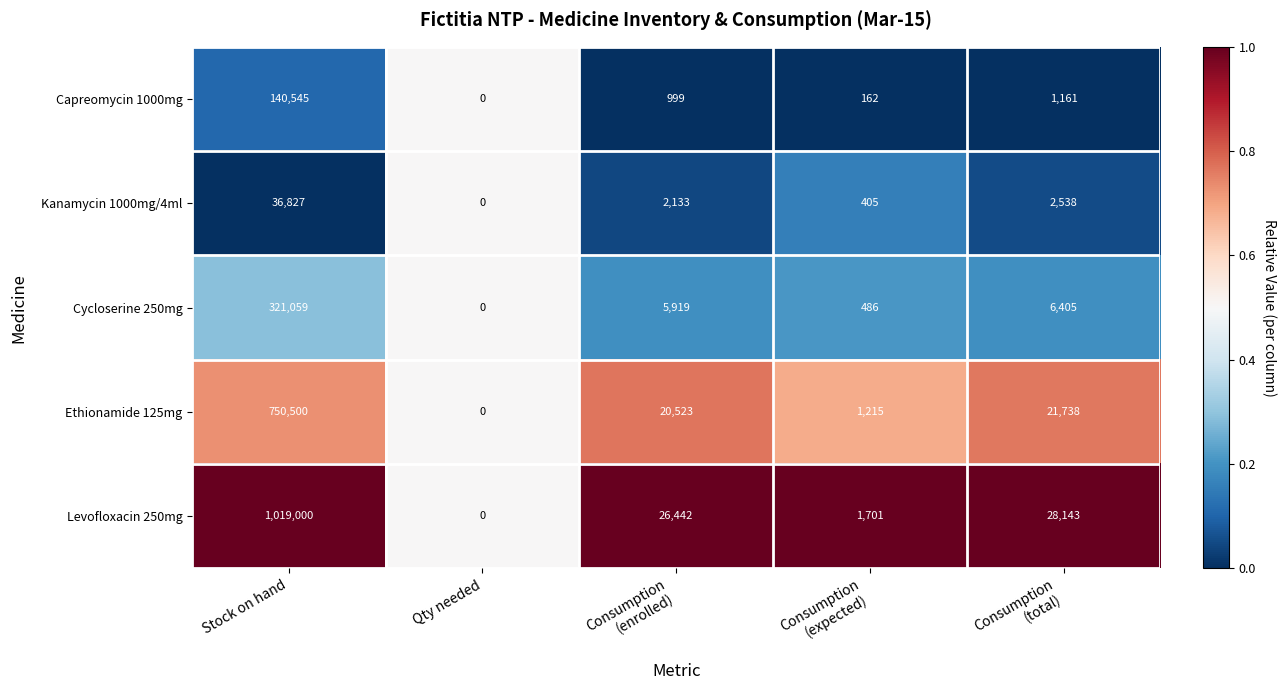

Rank the series by their maximum value, from lowest to highest.

Kanamycin 1000mg/4ml, Capreomycin 1000mg, Cycloserine 250mg, Ethionamide 125mg, Levofloxacin 250mg